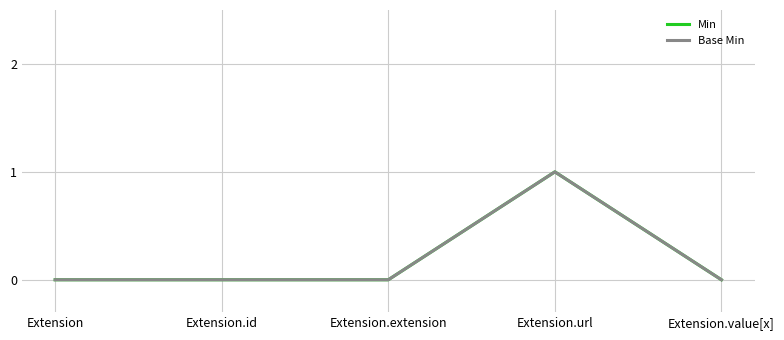

Does the chart display data point markers on the line(s)?

No